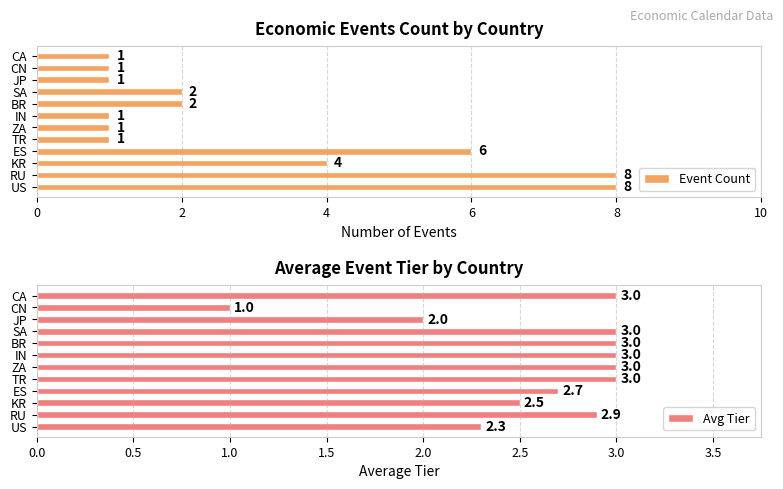

What value does the Avg Tier series have at CN?

1.0